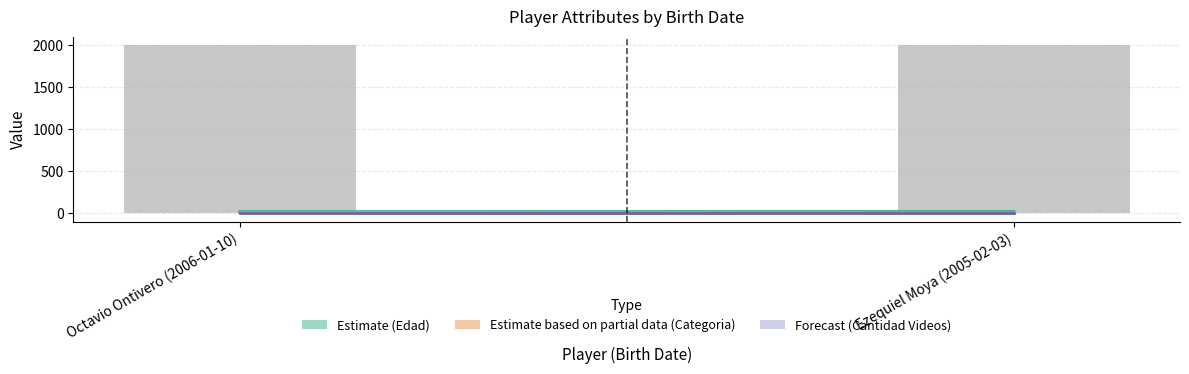

Approximately how many times larger is the value at Ezequiel Moya (2005-02-03) compared to Octavio Ontivero (2006-01-10)?

1.0